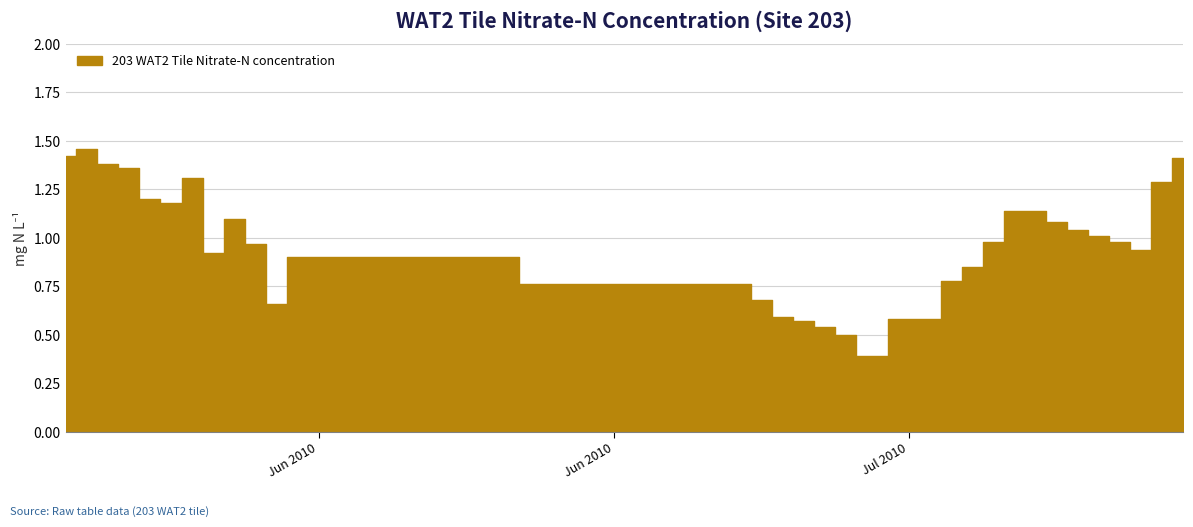

How many lines are shown in the chart?

1